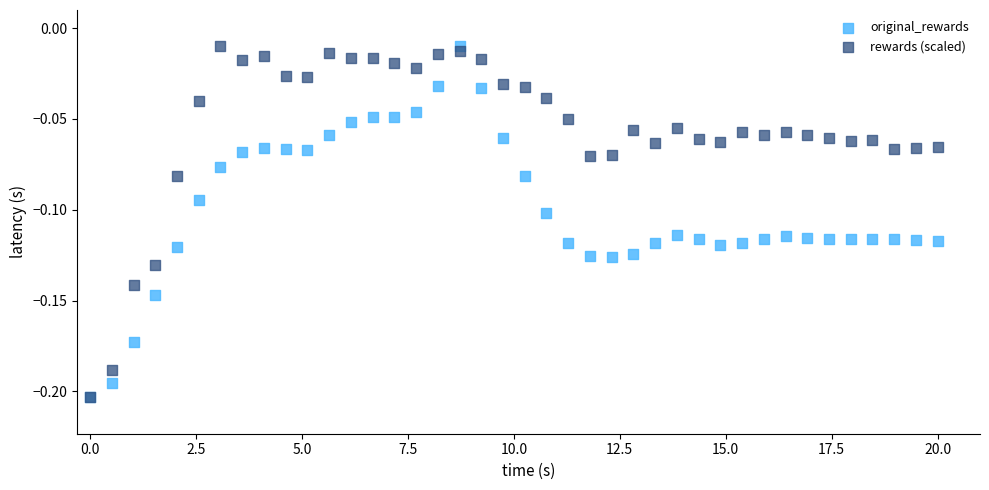

What are all the series names shown in the legend?

original_rewards, rewards (scaled)